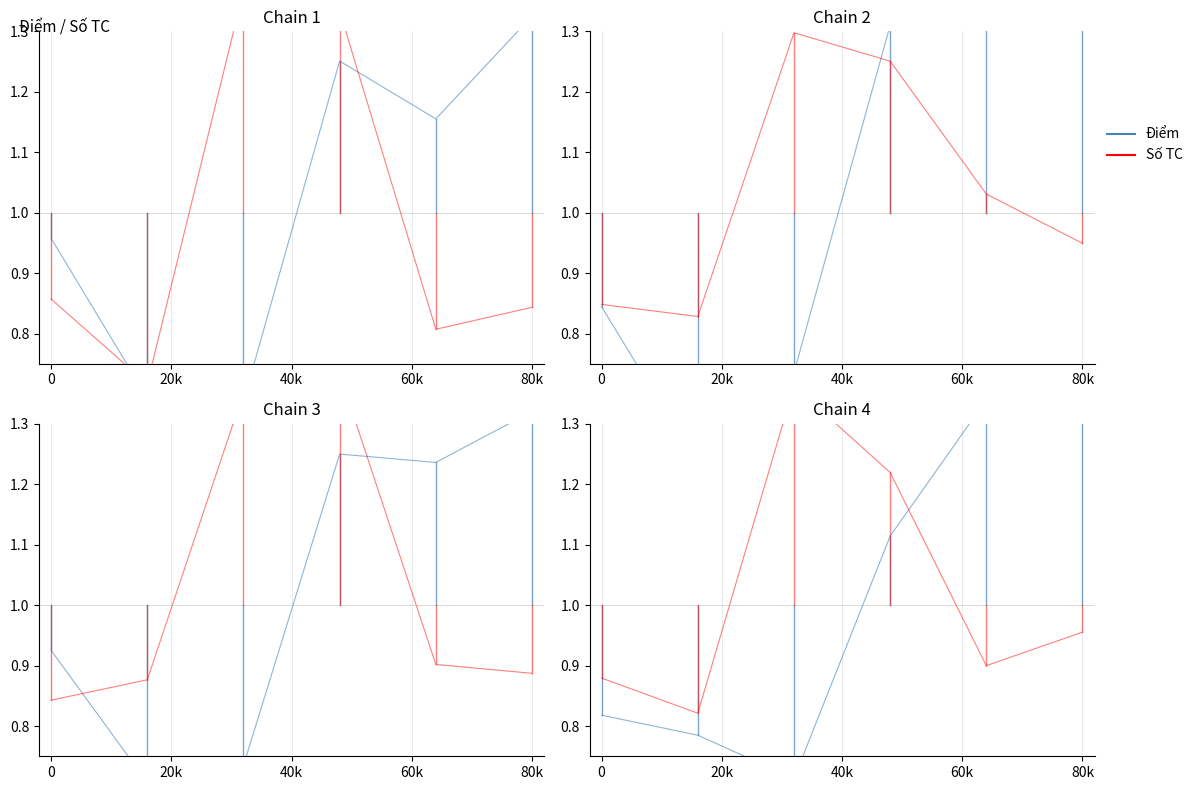

What is the average value?

1.0